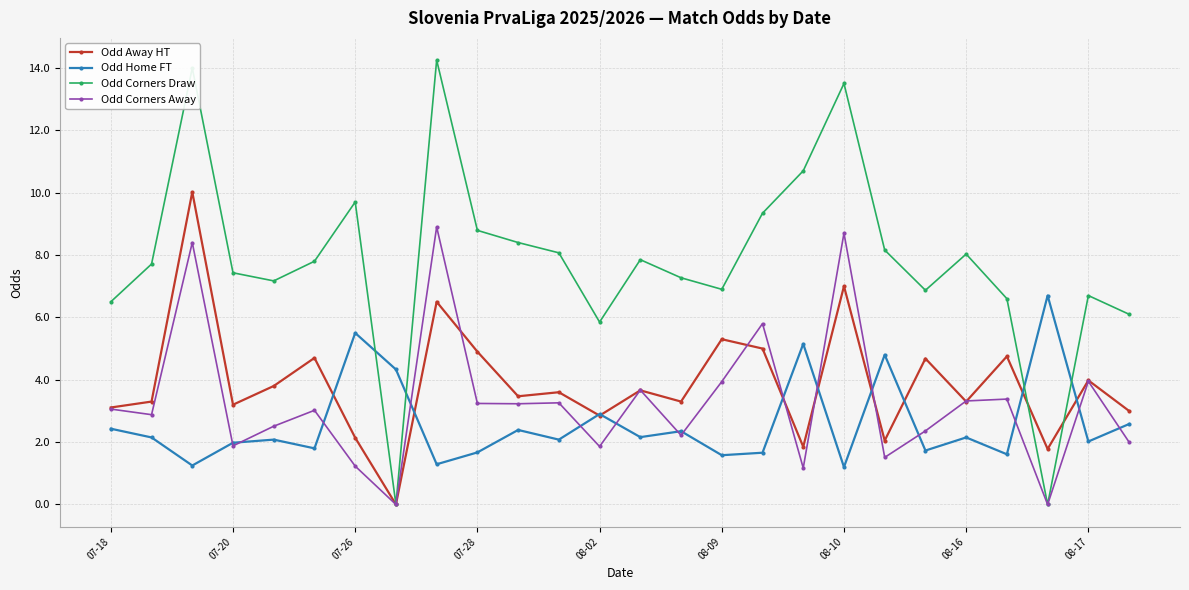

Which series has the largest range (max minus min)?

Odd Corners Draw